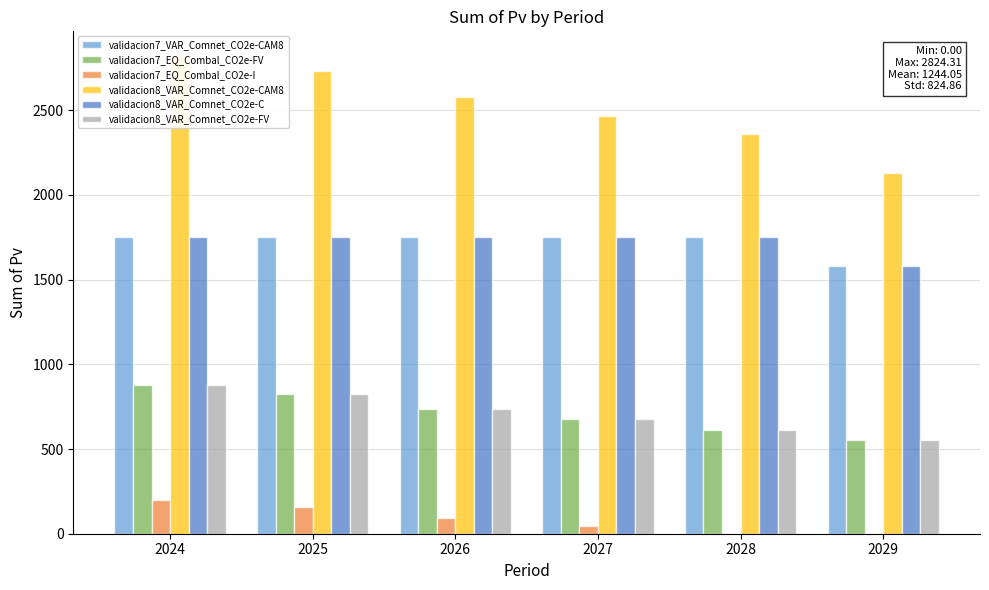

What is the value of the validacion7_EQ_Combal_CO2e-FV bar at the 3rd from the left?

738.5